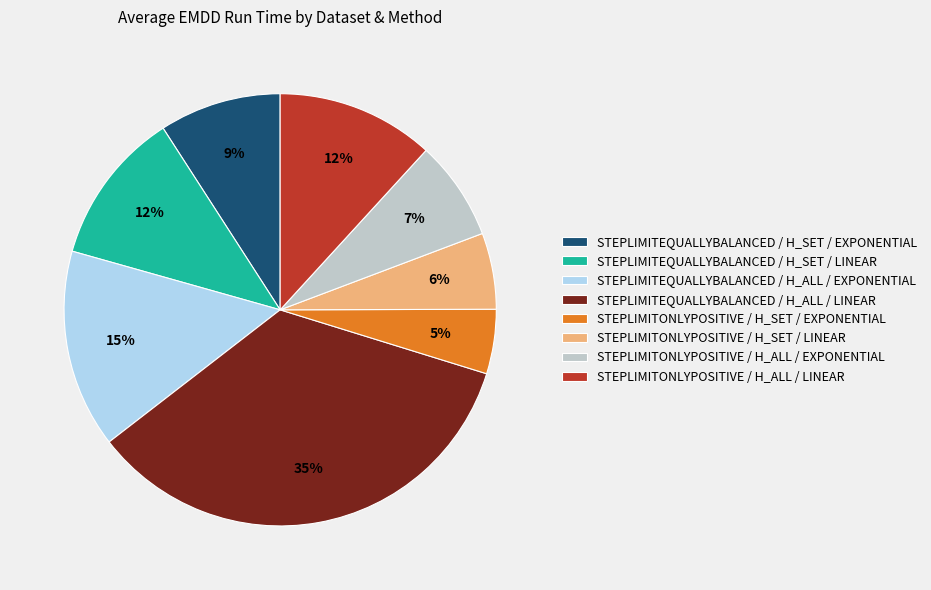

To the nearest percent, what percentage of the pie is STEPLIMITEQUALLYBALANCED / H_ALL / EXPONENTIAL?

15%